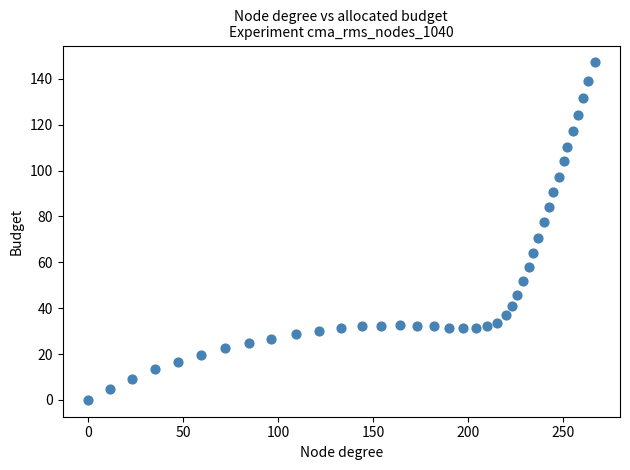

What is the range of X values (max minus min)?

266.5